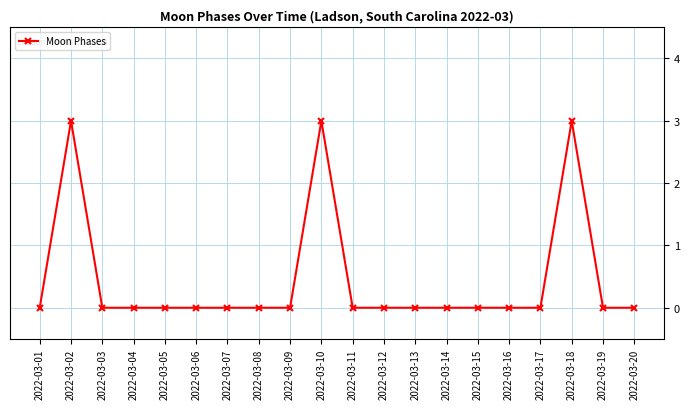

Count the number of data series in this chart.

1